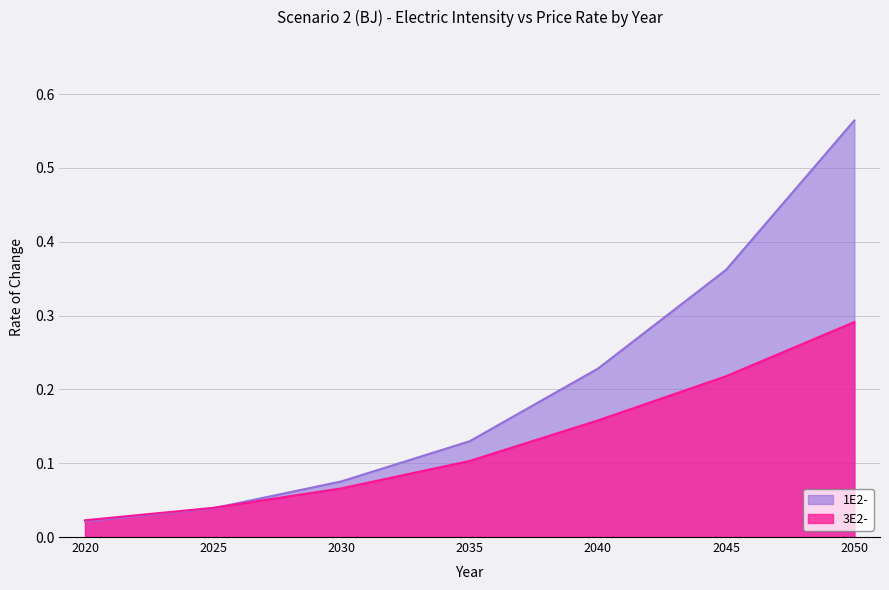

List the series in order of their peak value, lowest first.

3E2- (Price rate), 1E2- (Electric intensity)